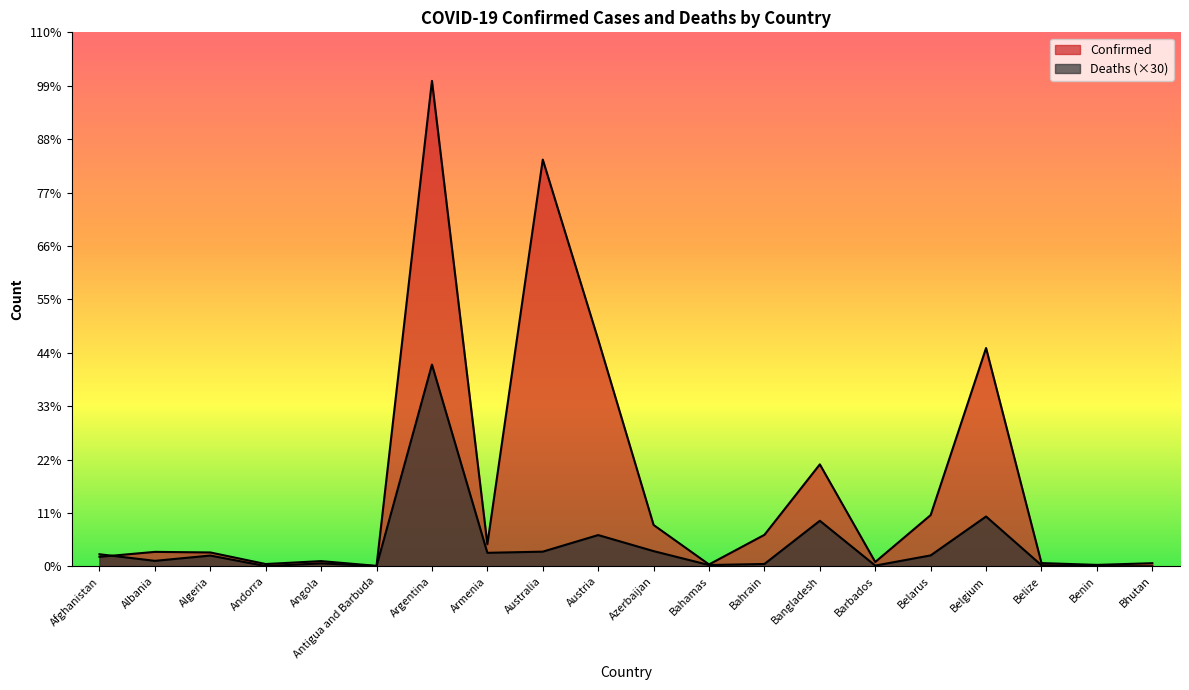

Rank the series at Armenia from highest to lowest value.

Confirmed, Deaths